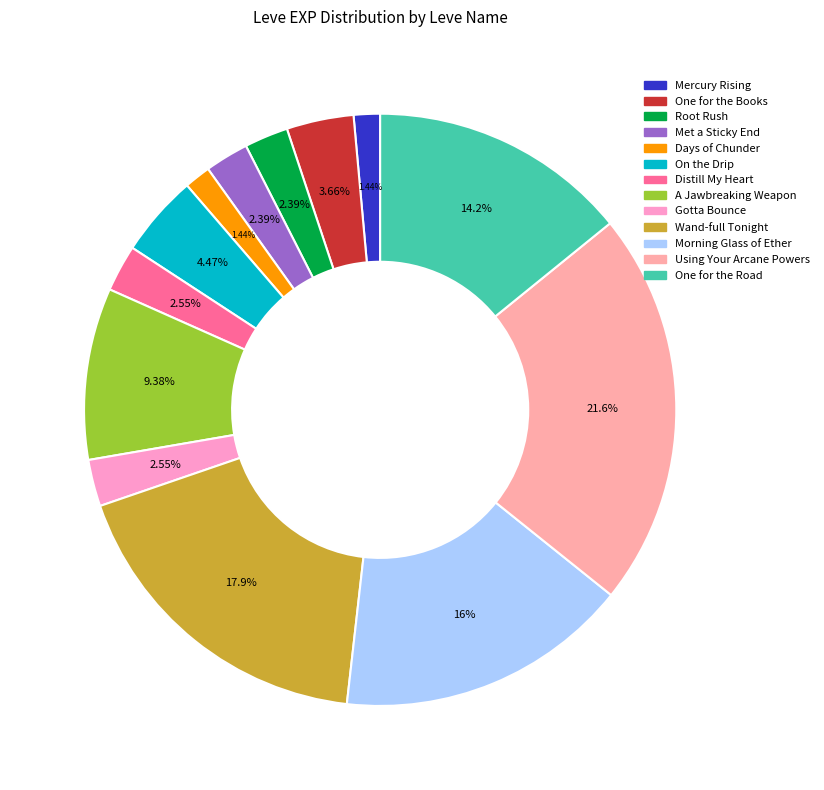

What is the change in value from On the Drip to Distill My Heart?

-1070